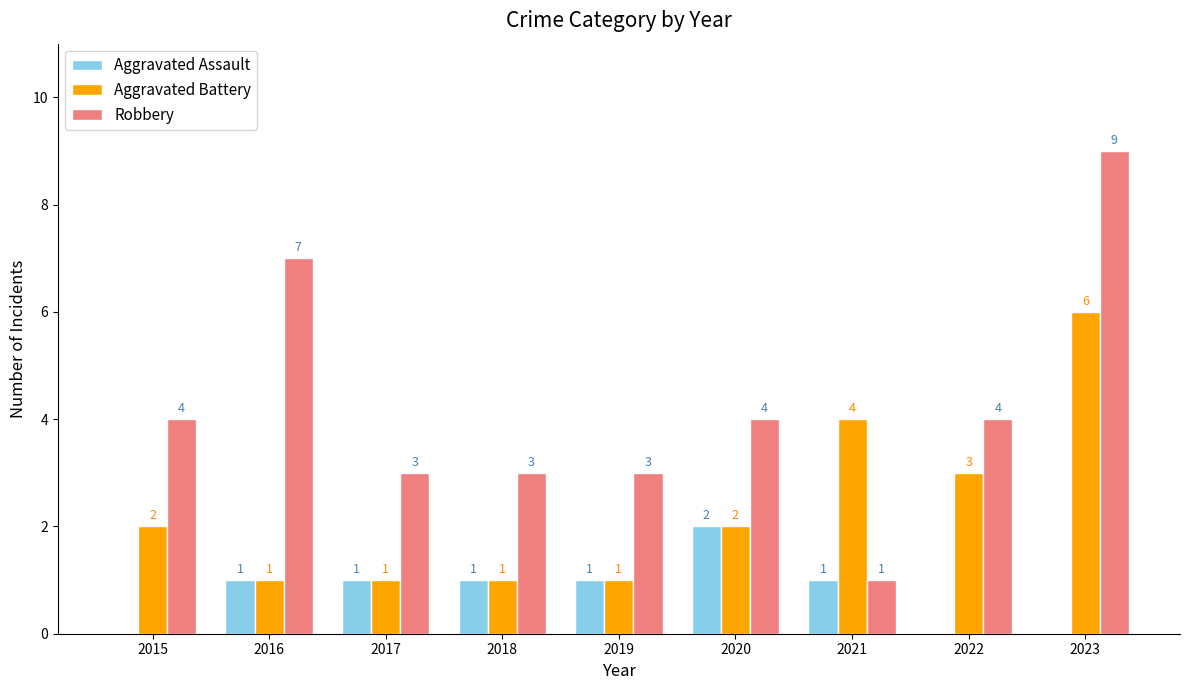

How many series are shown in this chart?

3